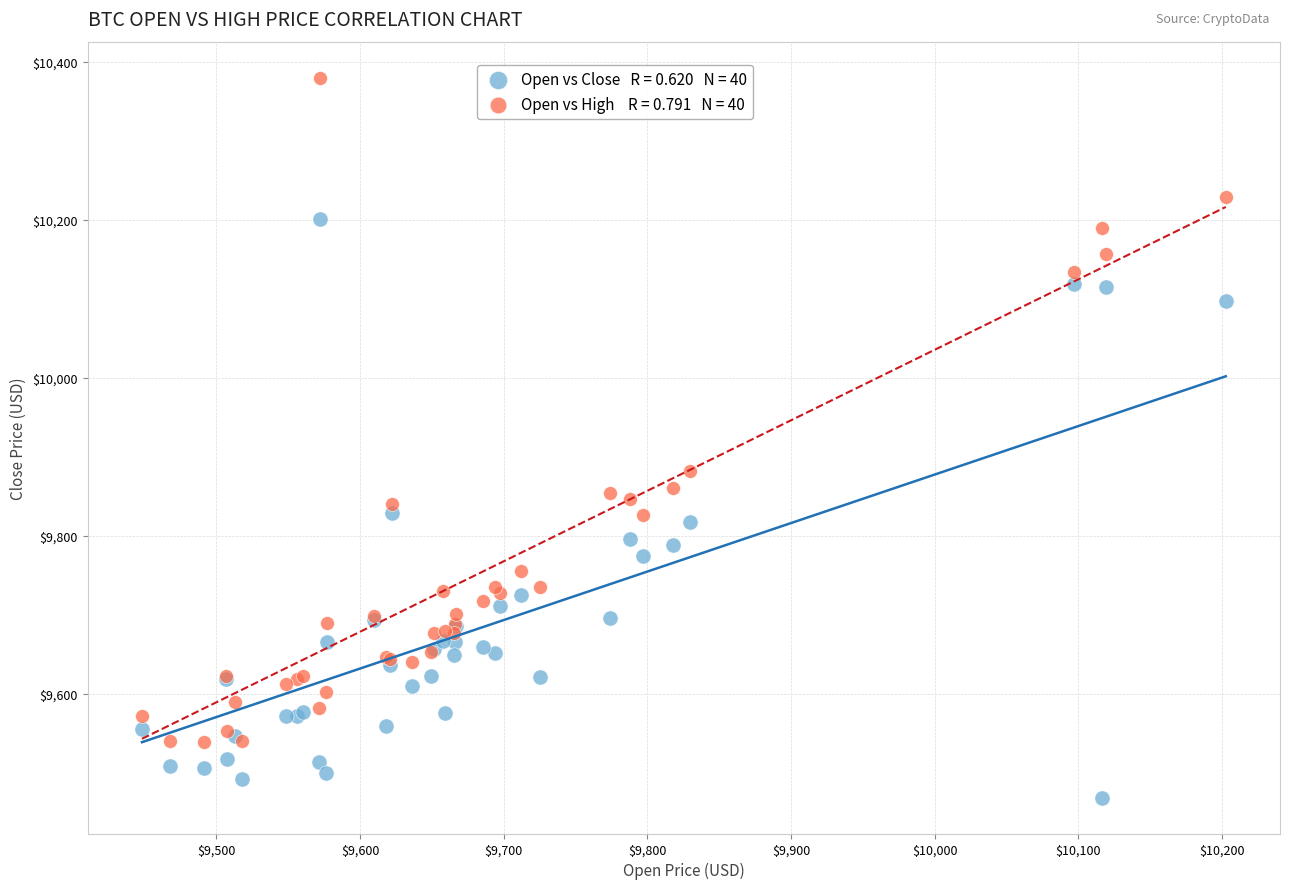

Across all series, what Y value is closest to 9924?

9881.6